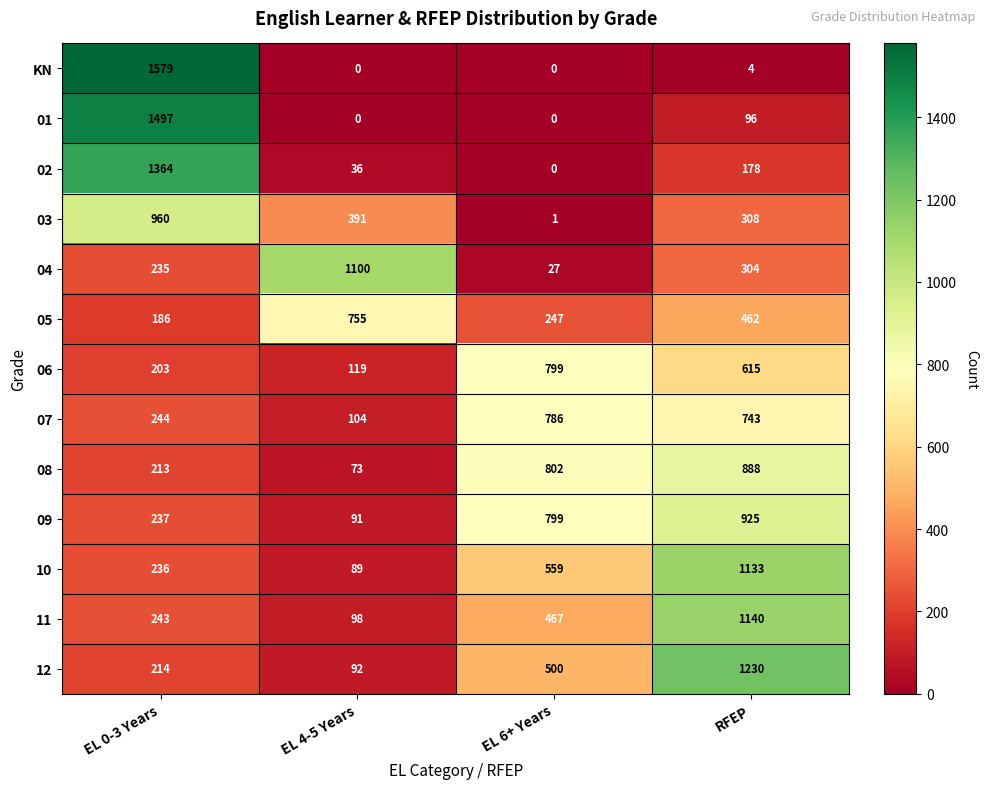

The value of 04 at EL 6+ Years is 27. True or false?

True